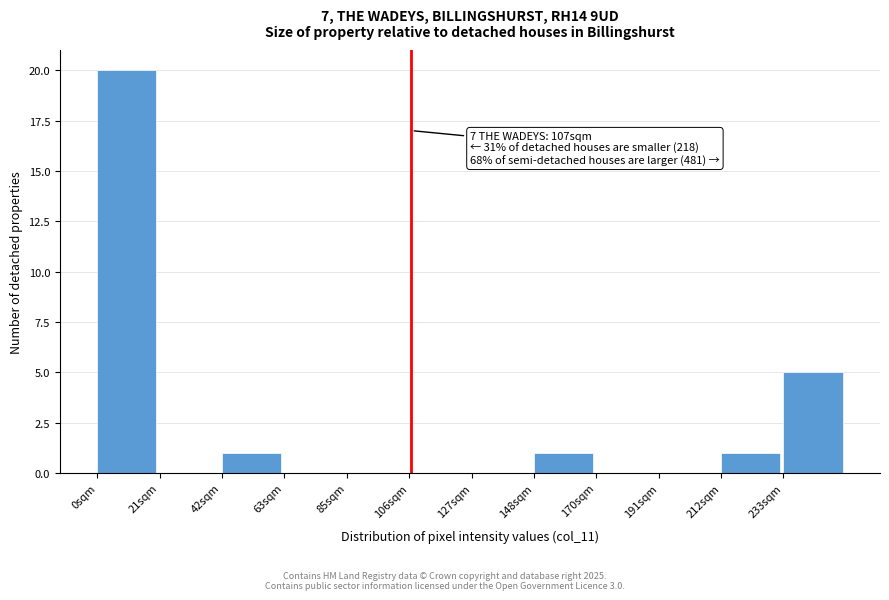

Over which range of the x-axis is the bar tallest?

0 to 20